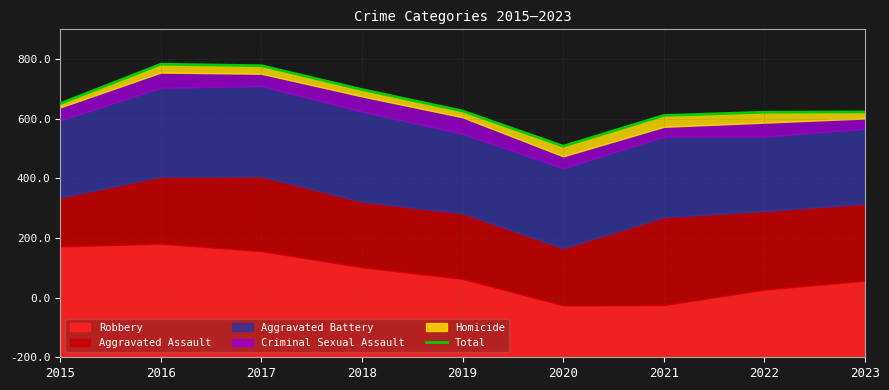

How many interior local peaks (higher than both neighbors) does the data have?

1